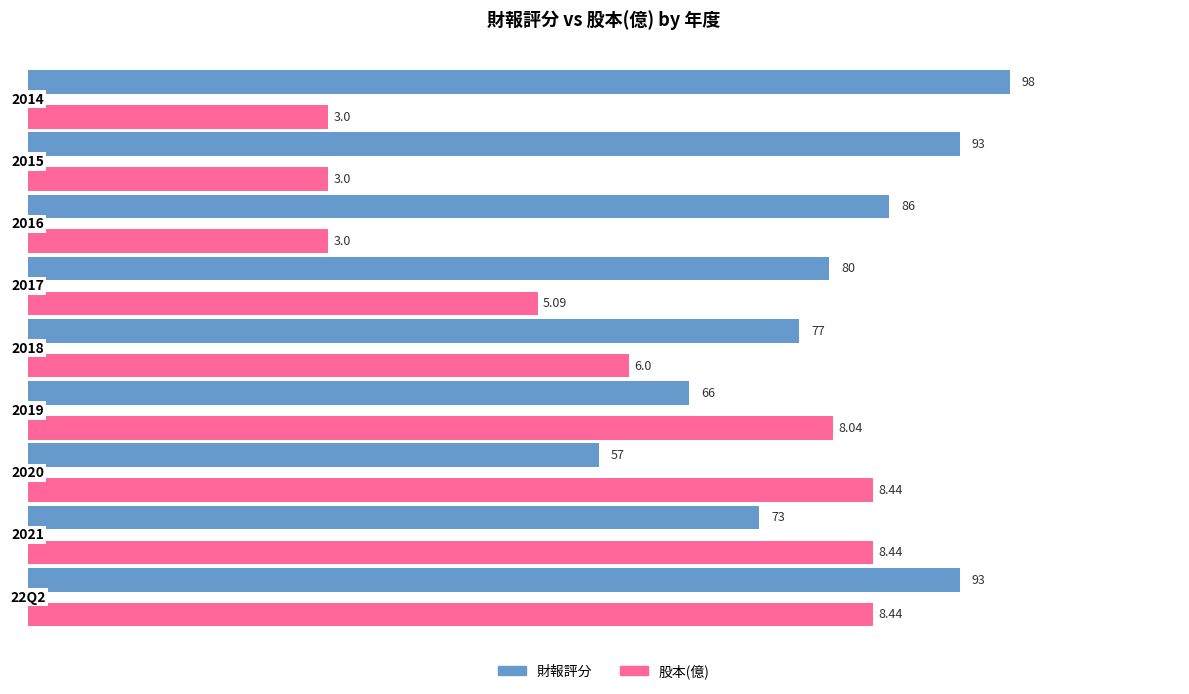

What are all the series names shown in the legend?

財報評分, 股本(億)